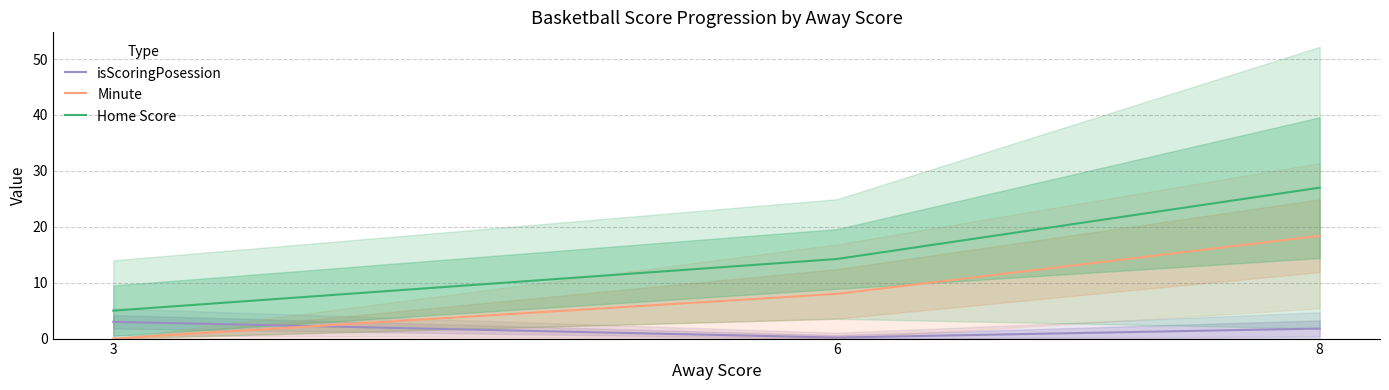

At how many categories does at least one series exceed 18?

1